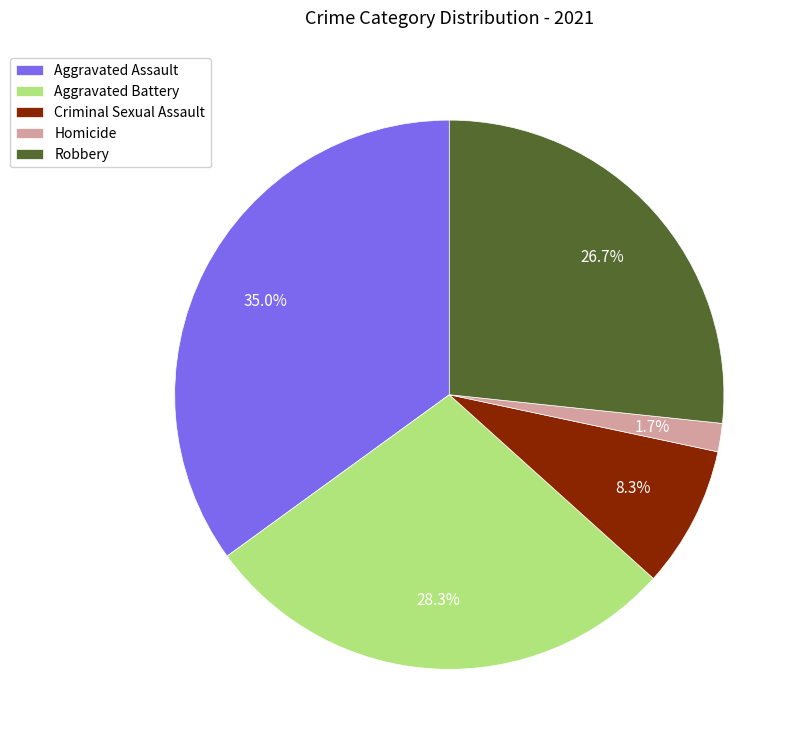

Is it true that Homicide is 11% of the pie?

False